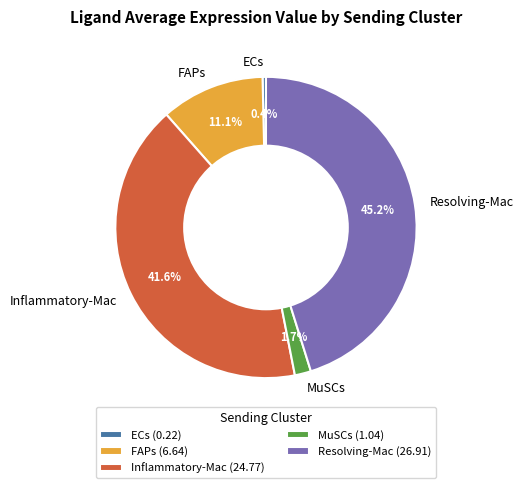

Which has a higher value, Inflammatory-Mac or ECs?

Inflammatory-Mac